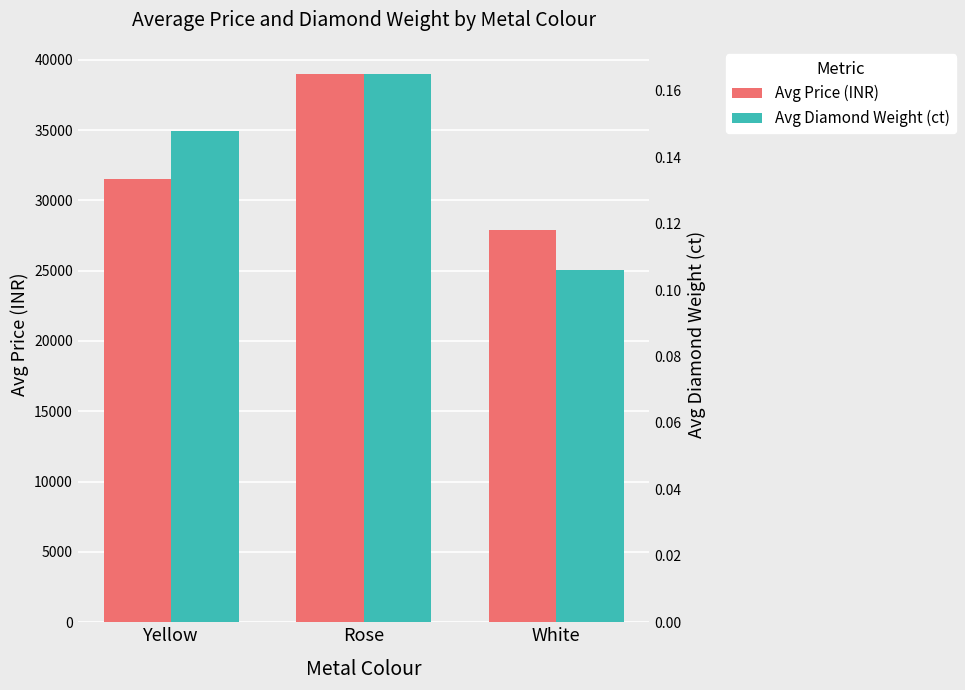

Reading left to right, what are all the values shown in this chart?

Avg Price (INR): Yellow=31523.0	Rose=38969.0	White=27890.0
Avg Diamond Weight (ct): Yellow=0.1	Rose=0.2	White=0.1